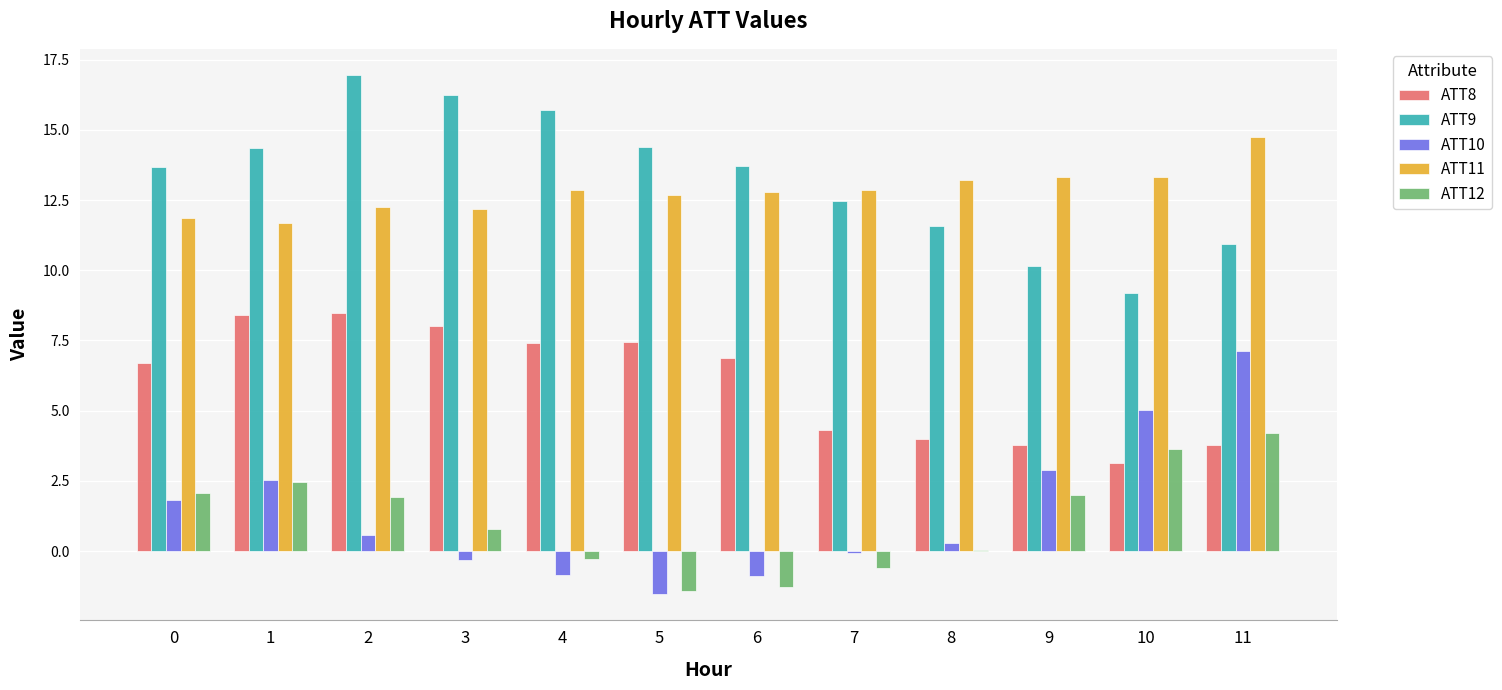

Is the value of ATT10 at 3 greater than the value of ATT12 at 3?

No